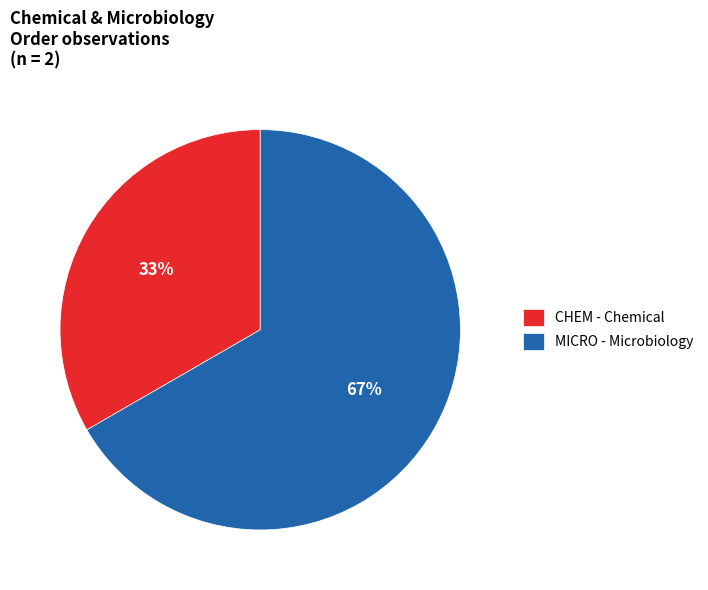

Is there any slice that represents more than half of the pie?

Yes